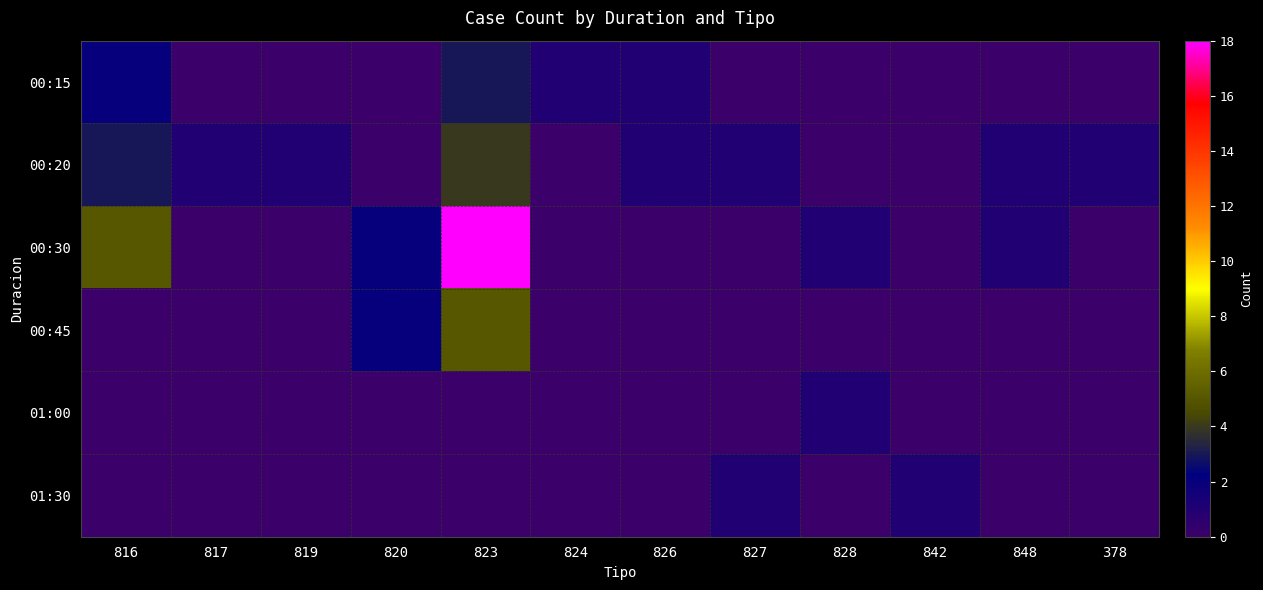

Which series has the widest spread of values?

00:30